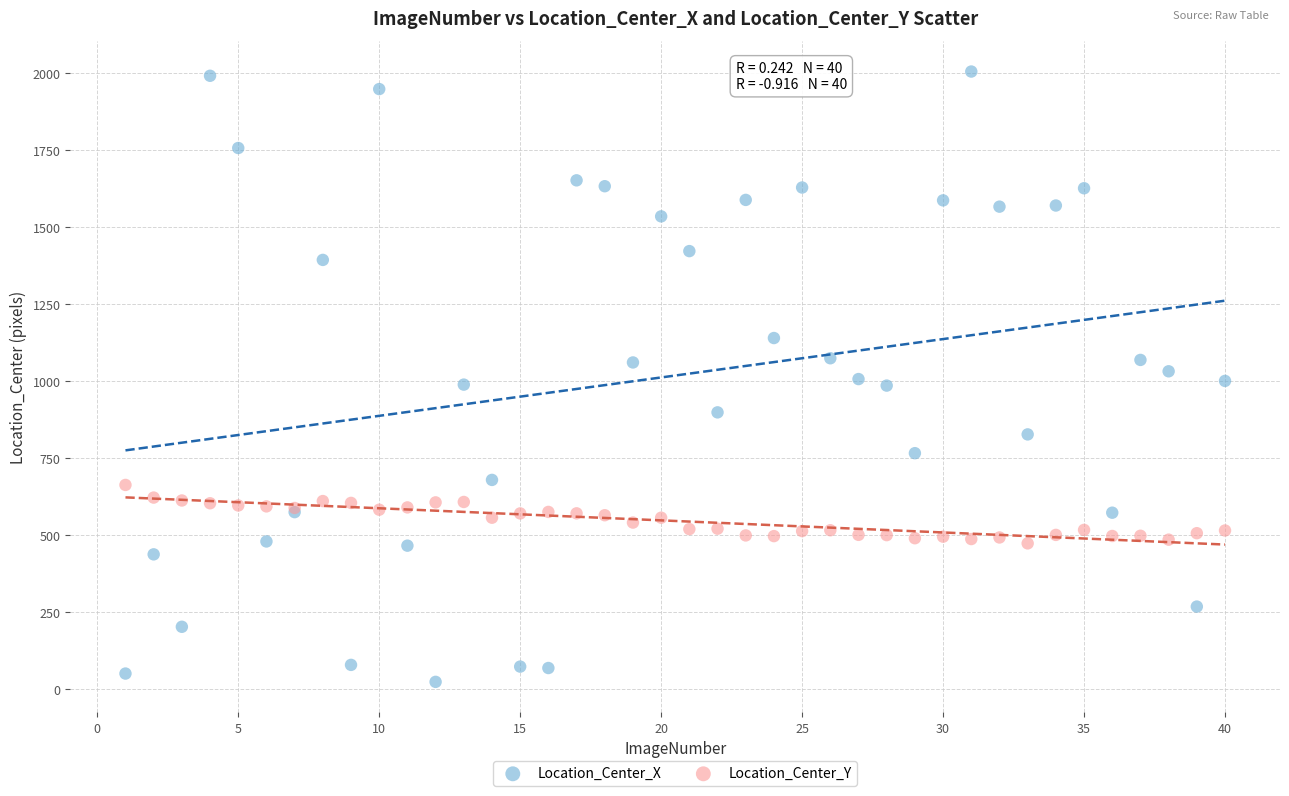

What are all the series names shown in the legend?

Location_Center_X, Location_Center_Y